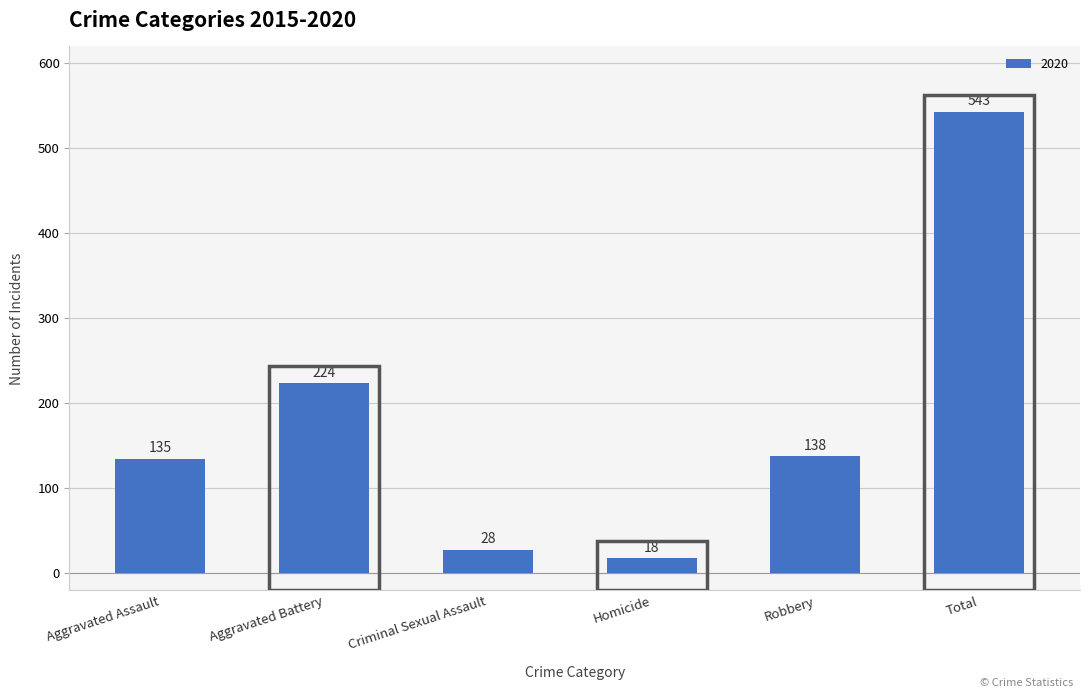

Reading left to right, transcribe all the data shown in this chart.

Aggravated Assault=135	Aggravated Battery=224	Criminal Sexual Assault=28	Homicide=18	Robbery=138	Total=543